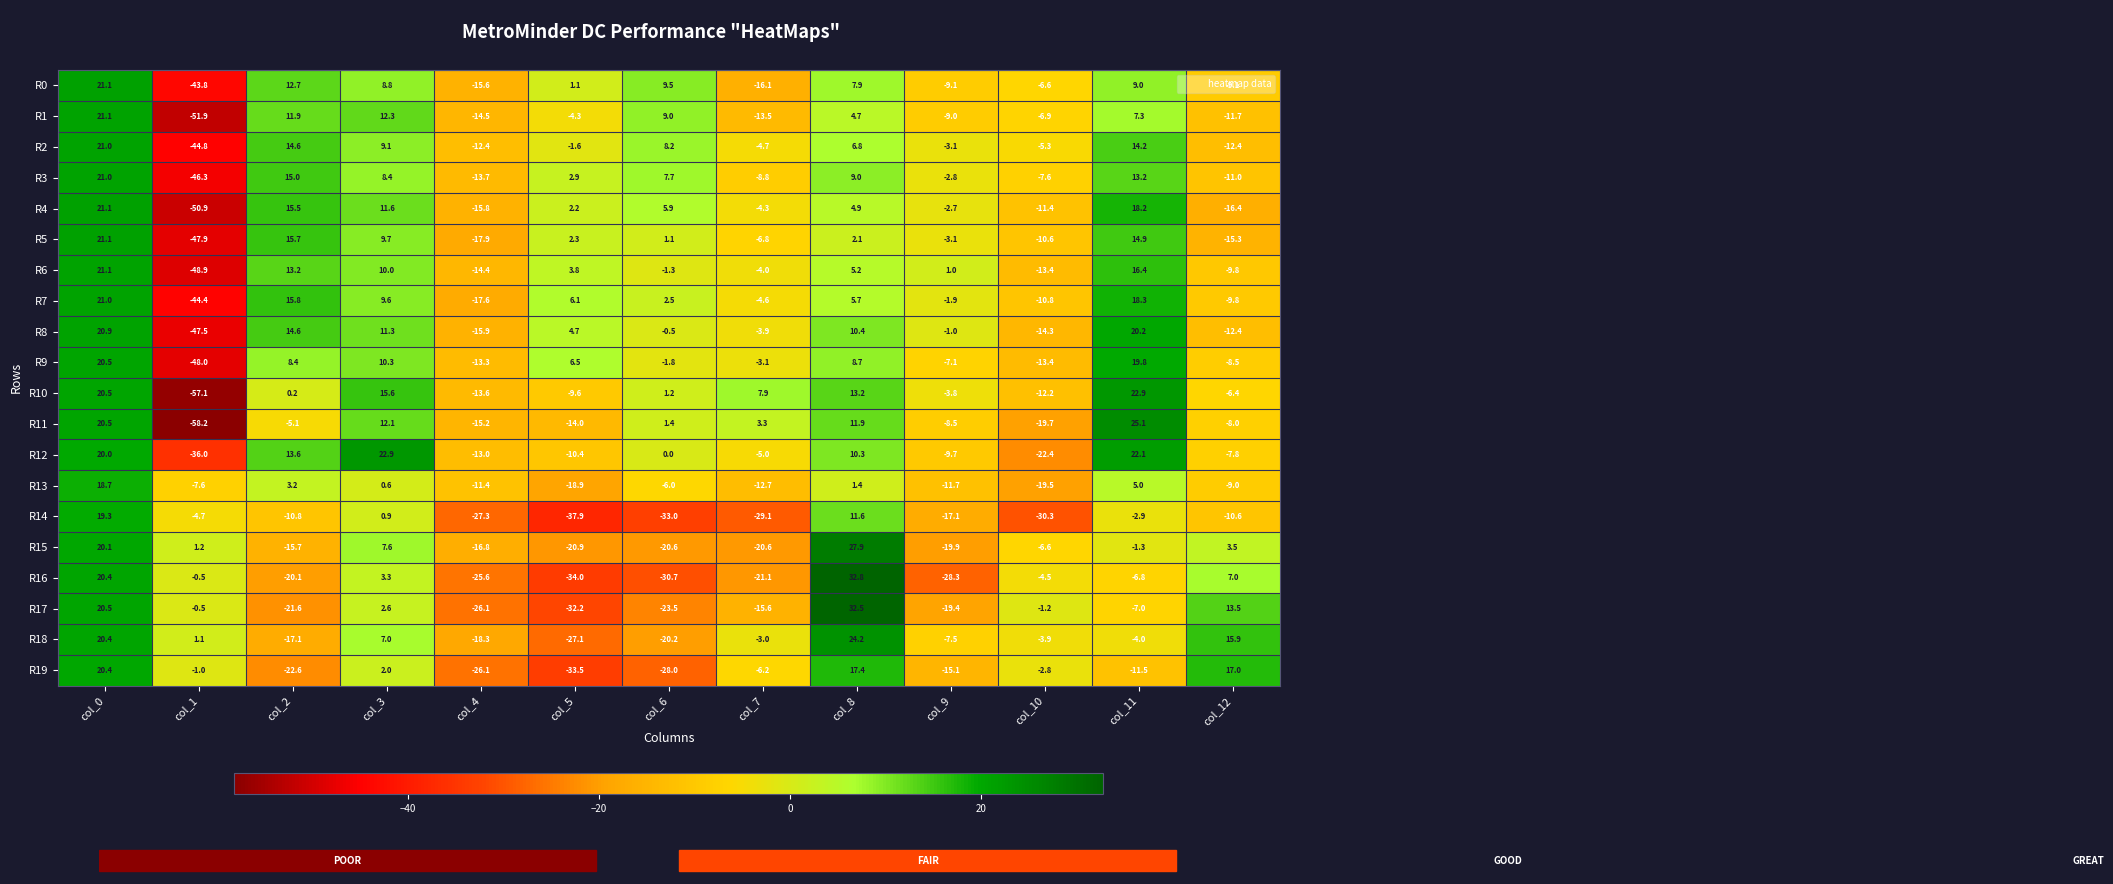

Which series has the widest spread of values?

R11